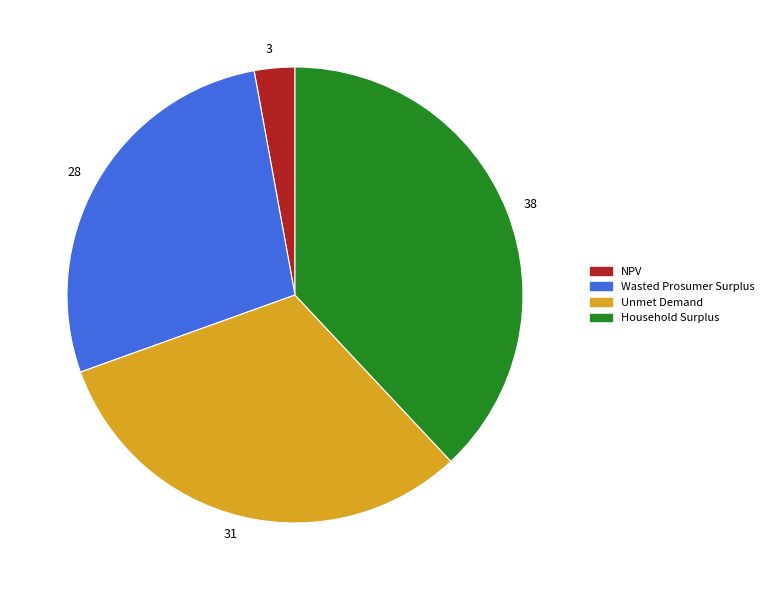

Which slice is the largest?

38